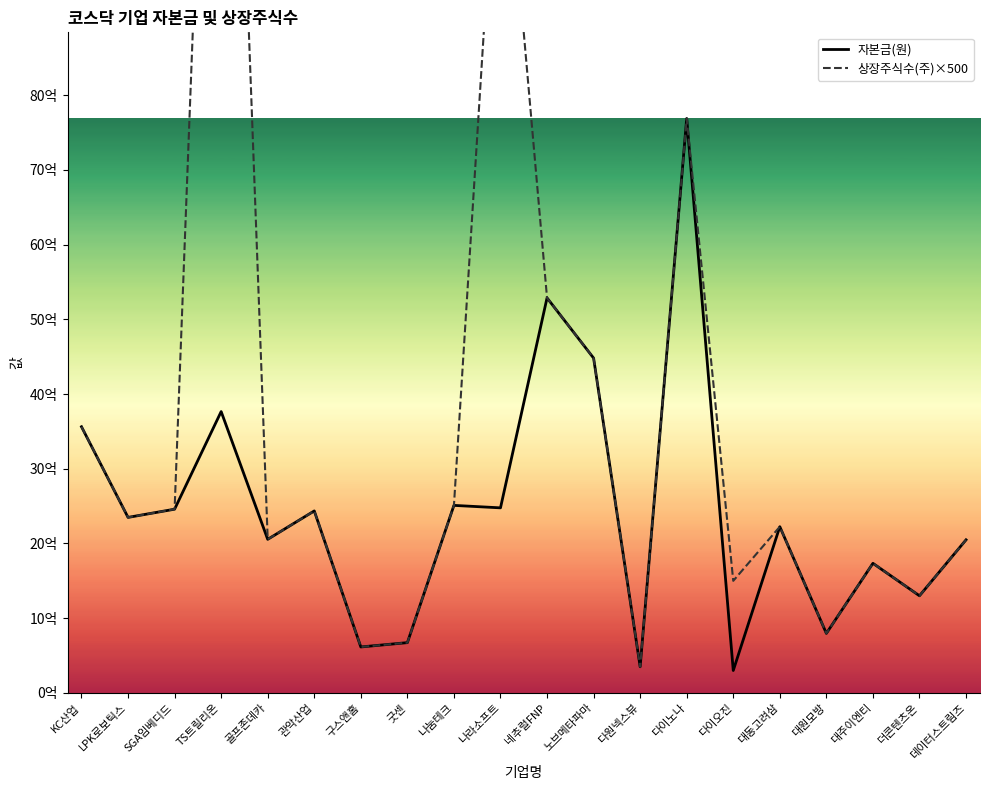

Which category has the highest value in the 상장주식수(주)×500 series?

TS트릴리온